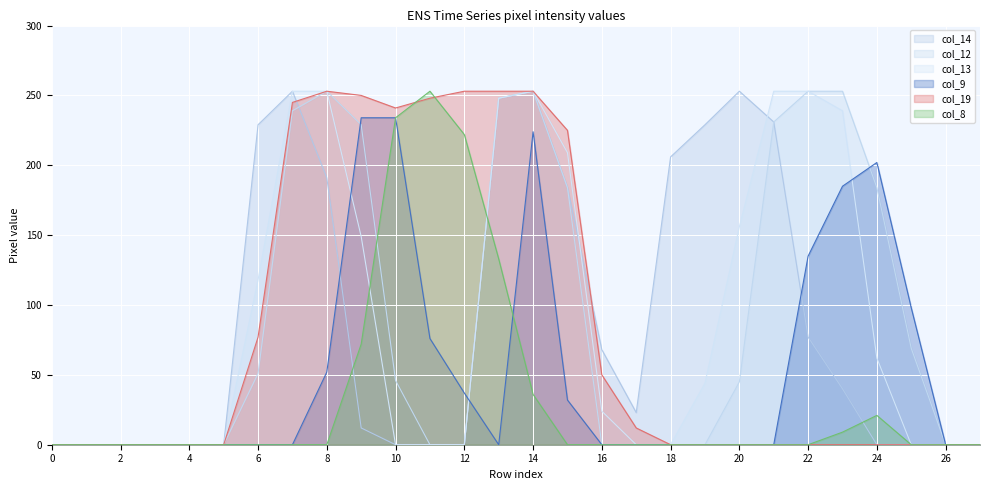

True or false: col_14 has more than 2 interior local peaks.

True